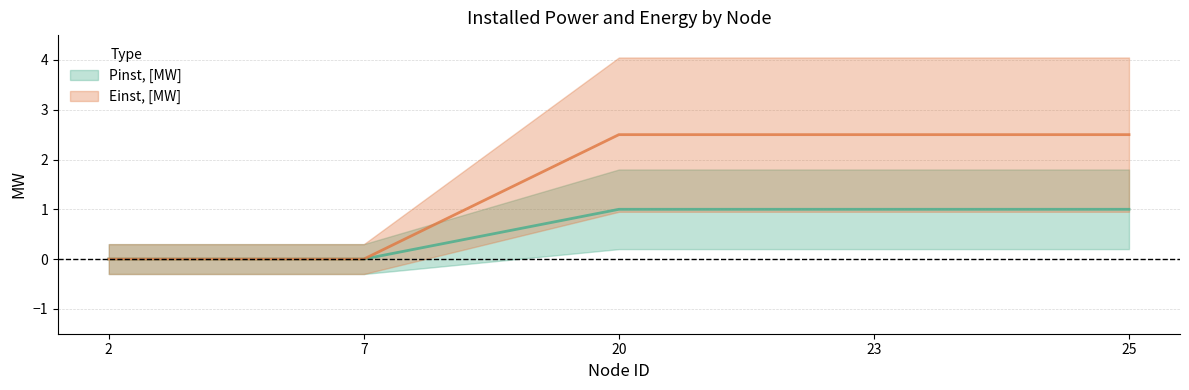

How many data points does each series have?

5